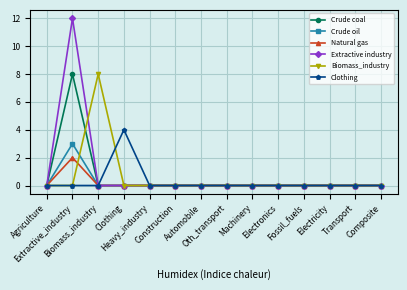

Which series has the largest range (max minus min)?

Extractive industry